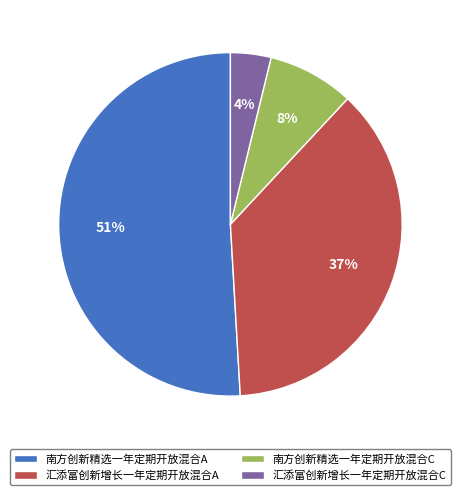

What is the ratio of the value at 汇添富创新增长一年定期开放混合A to the value at 南方创新精选一年定期开放混合A?

0.7